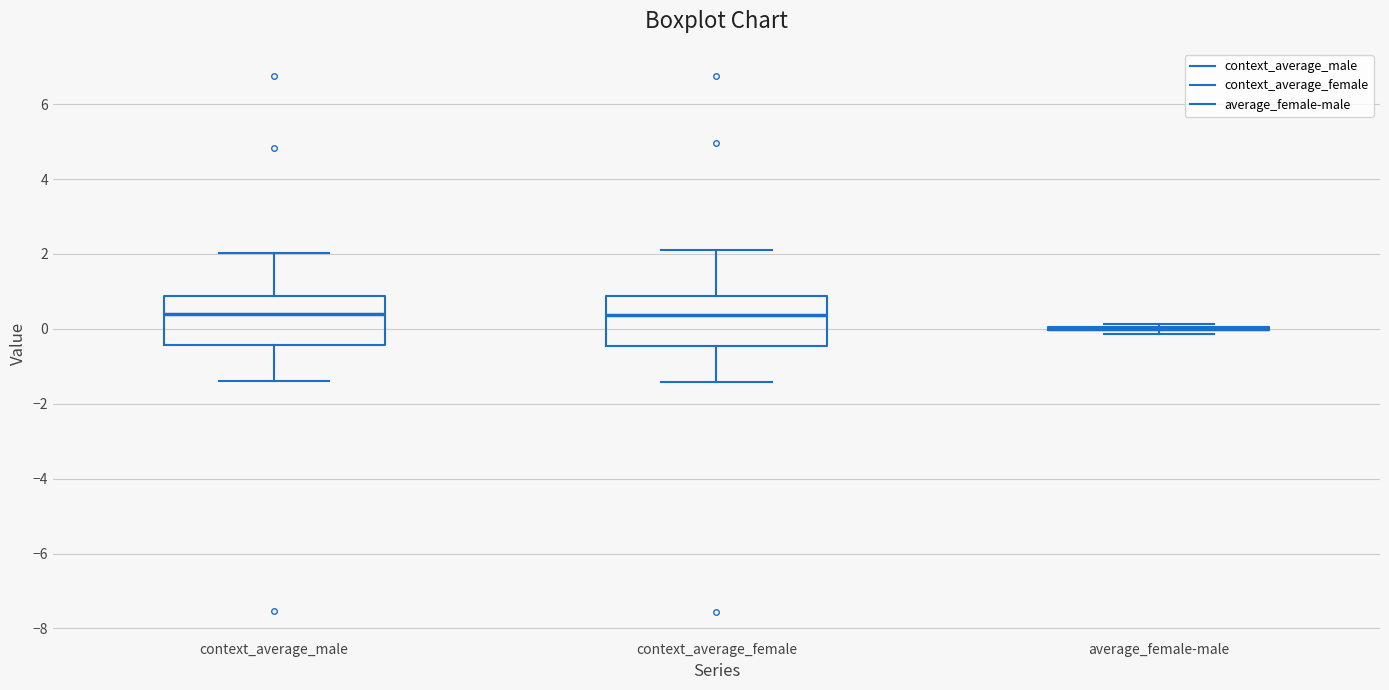

Reading left to right, transcribe this box plot: for each box, give where its median line is, the range the box spans, and where its two whiskers end, as read against the y-axis. The values are not printed on the chart, so give them approximately, as read against the axis.

context_average_male: median 0.4, box -0.4 to 0.8, whiskers -1.4 to 2.0
context_average_female: median 0.4, box -0.4 to 0.8, whiskers -1.4 to 2.2
average_female-male: box collapsed to a line at 0.0, whiskers -0.2 to 0.2